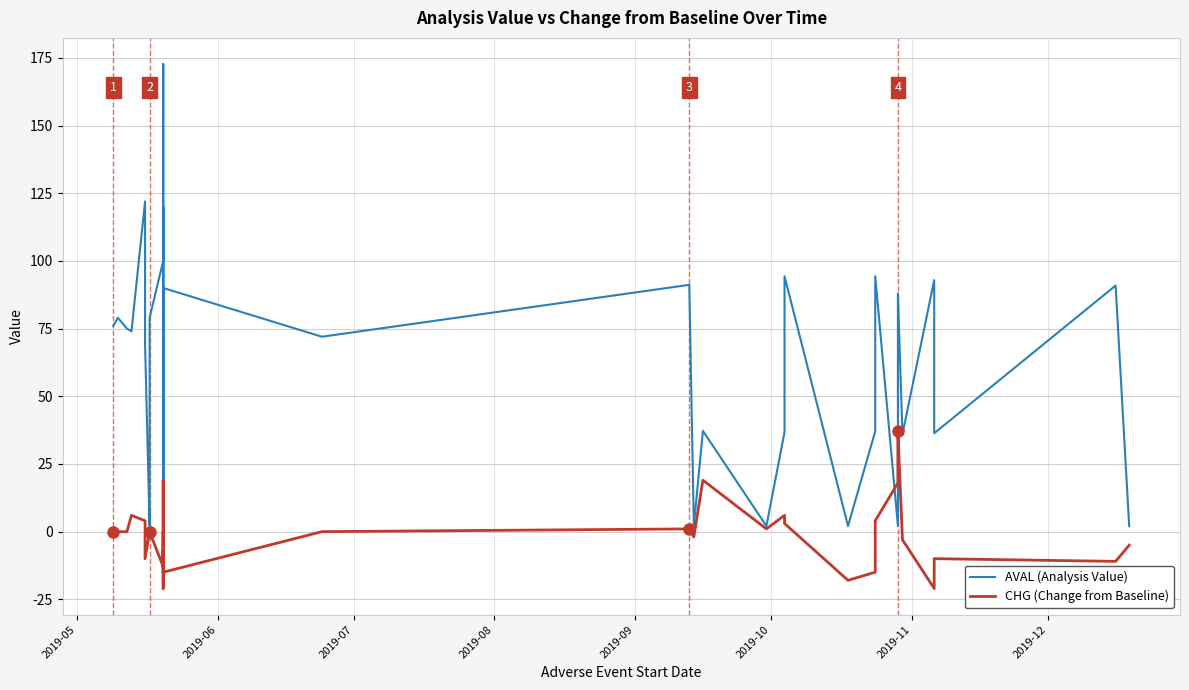

Which series has the widest spread of values?

AVAL (Analysis Value)